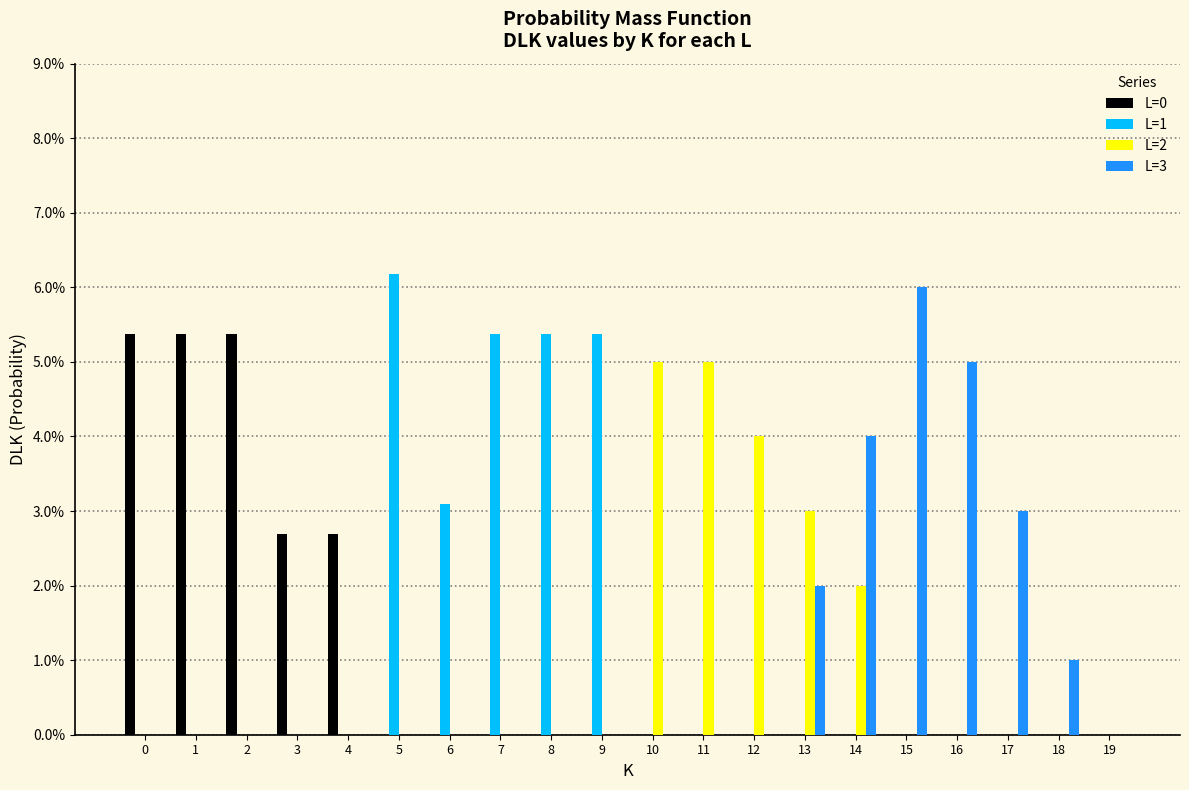

Are the bars horizontal?

No